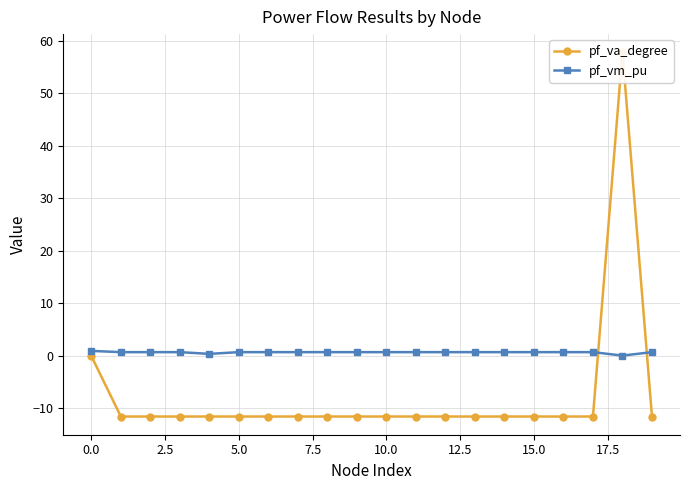

List the series in order of their peak value, highest first.

pf_va_degree, pf_vm_pu